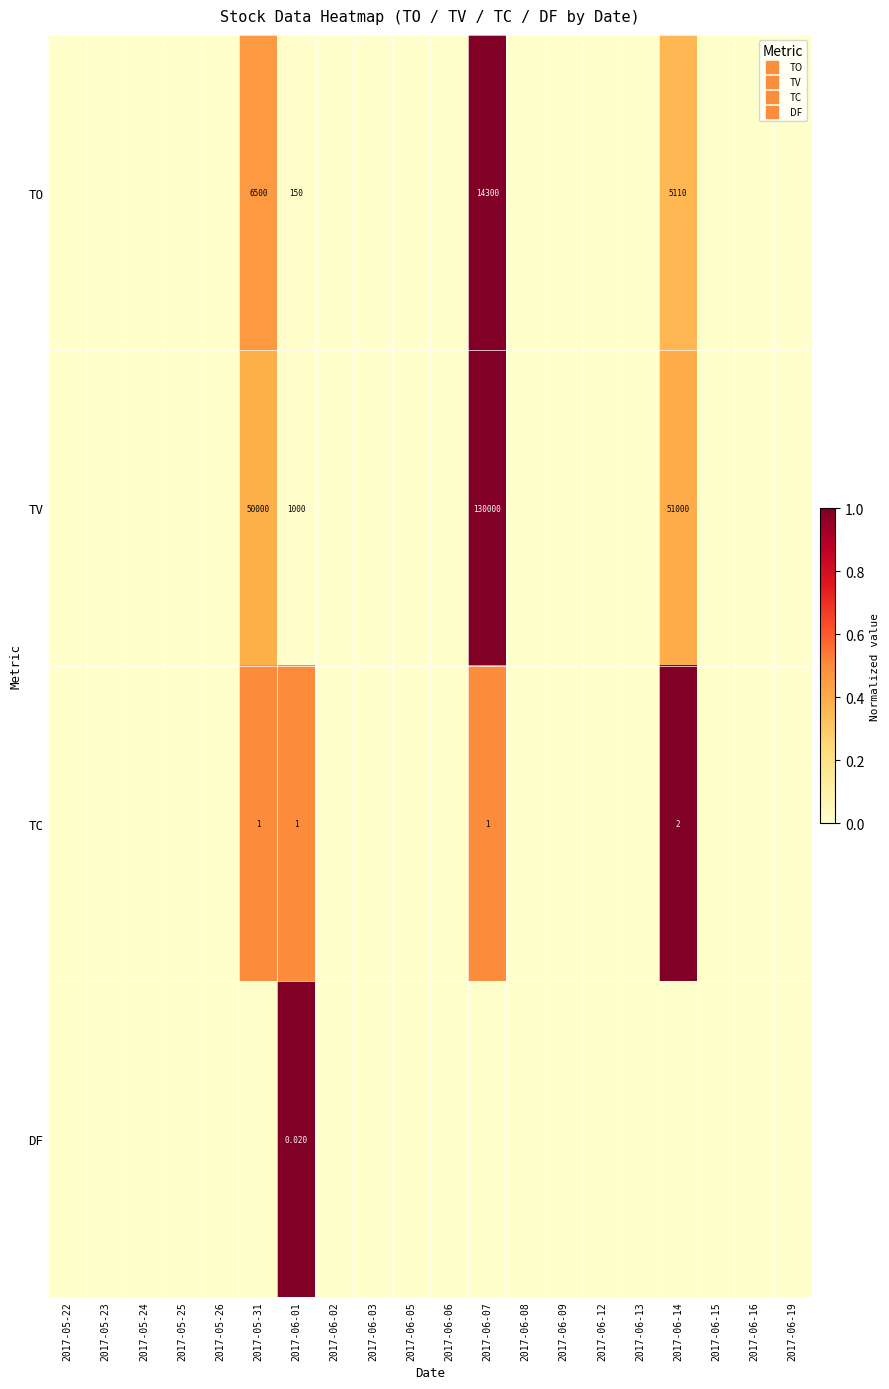

What is the sum of the TV values at 2017-06-07 and 2017-06-06?

1.0